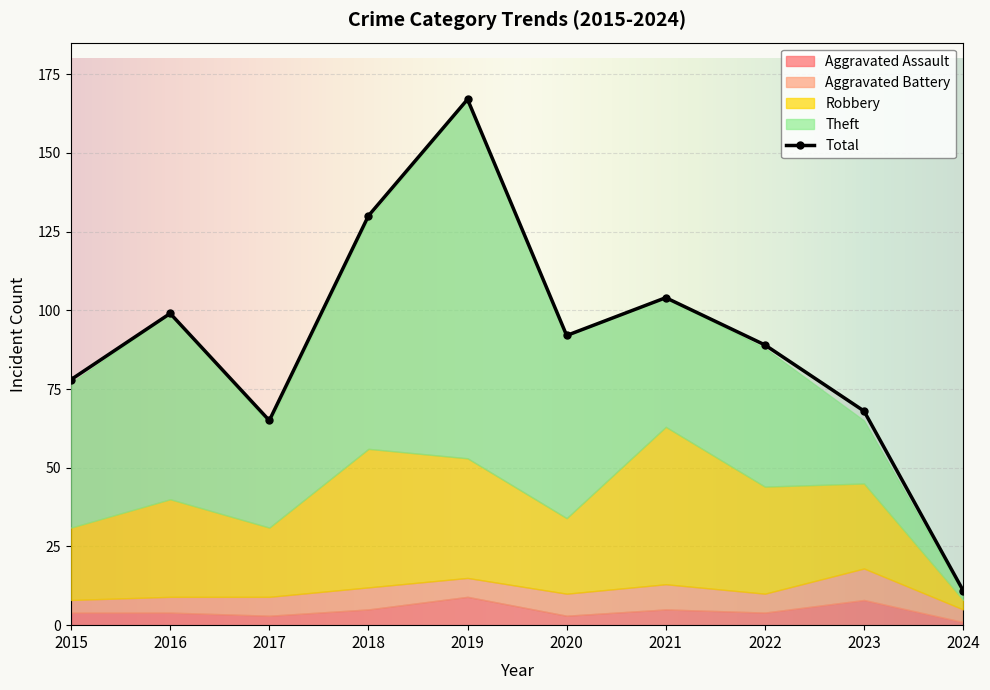

Count the number of categories in the chart.

10